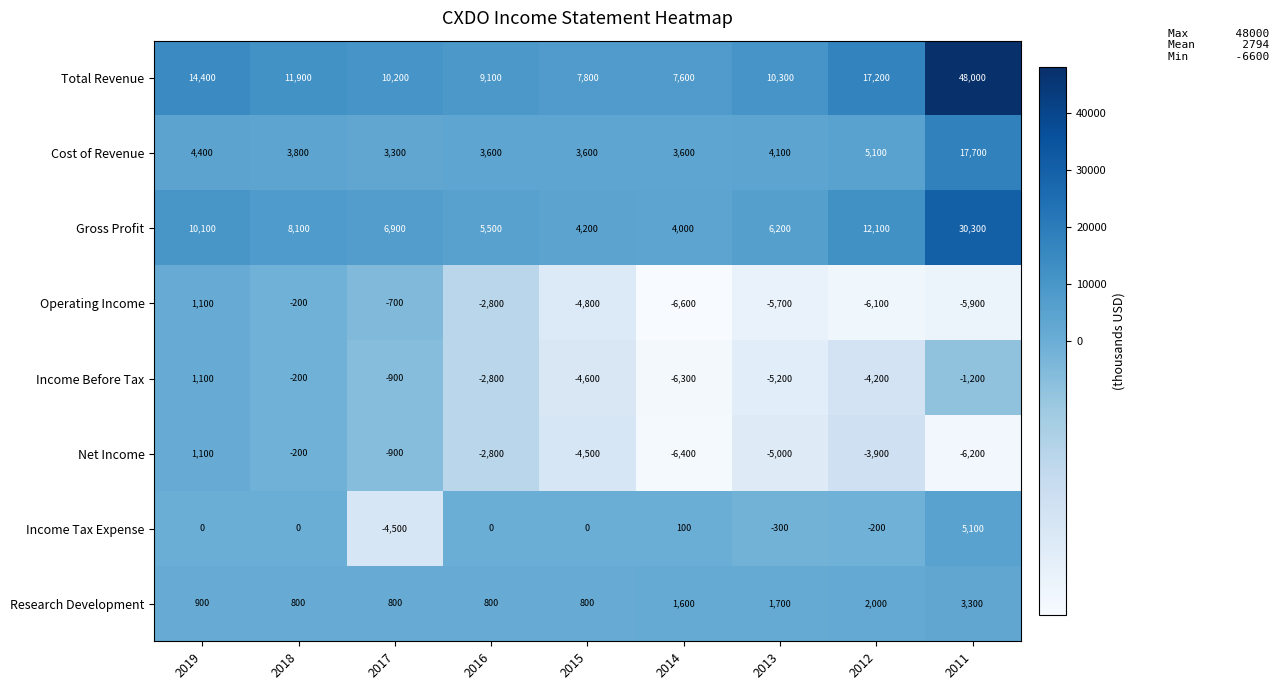

What is the greatest value displayed?

48000